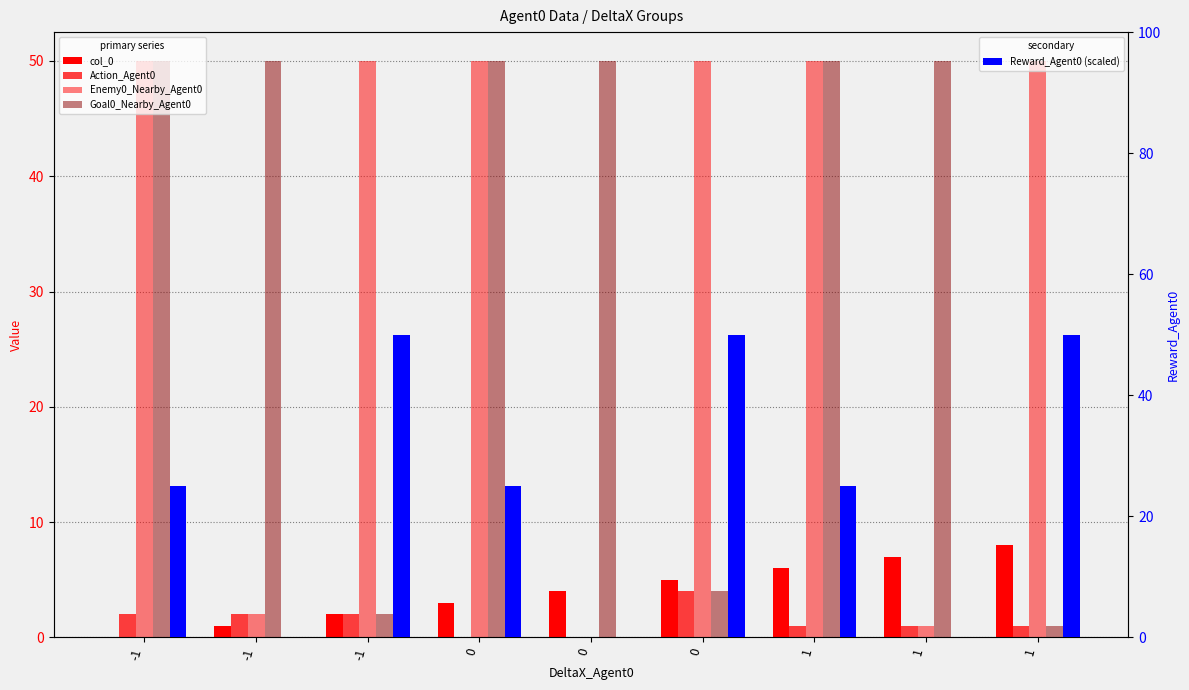

Which series changed the most between -1 and 0?

Goal0_Nearby_Agent0